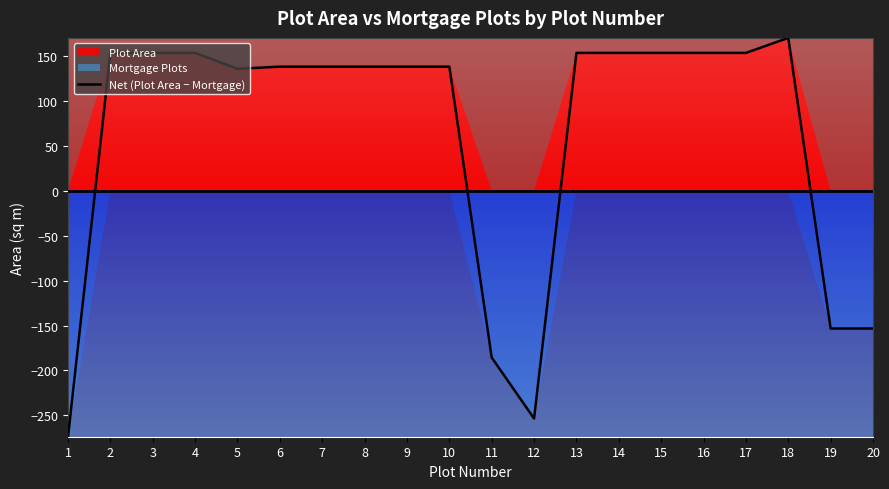

How many points are lower than both their immediate neighbors (excluding endpoints)?

2